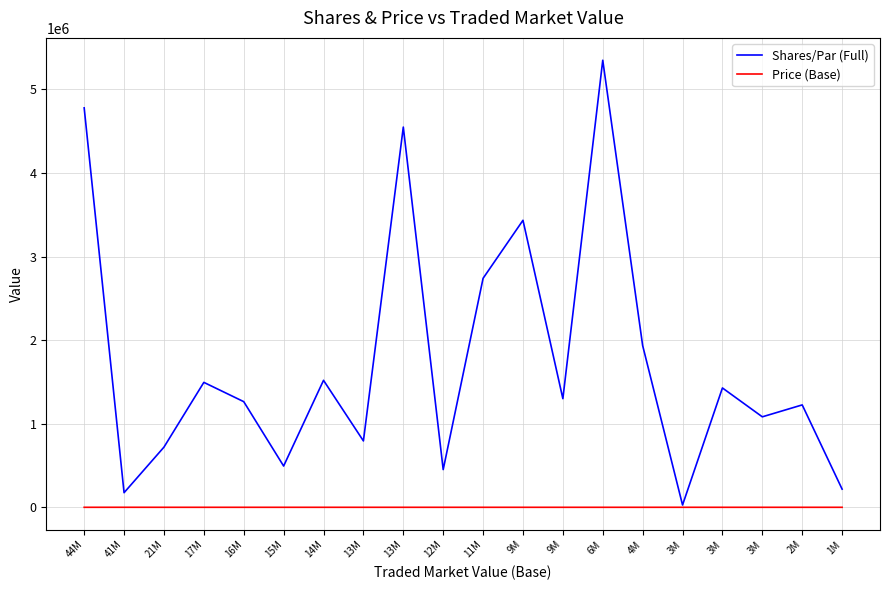

How many series are shown in this chart?

2